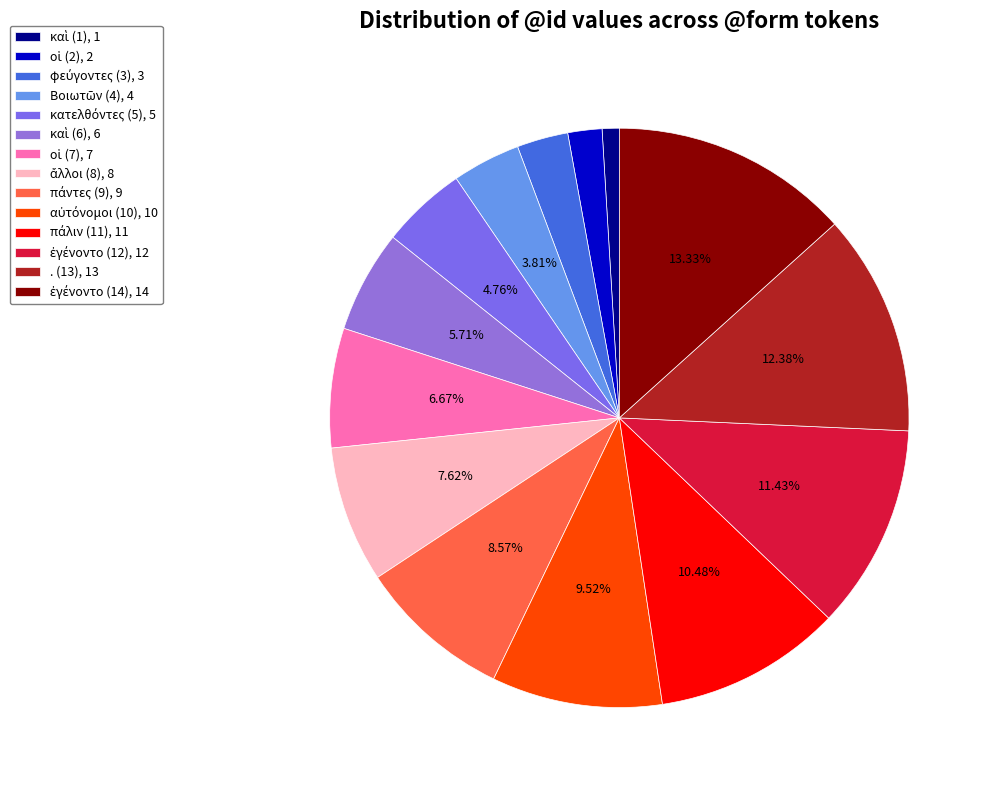

How many segments does this pie chart have?

14